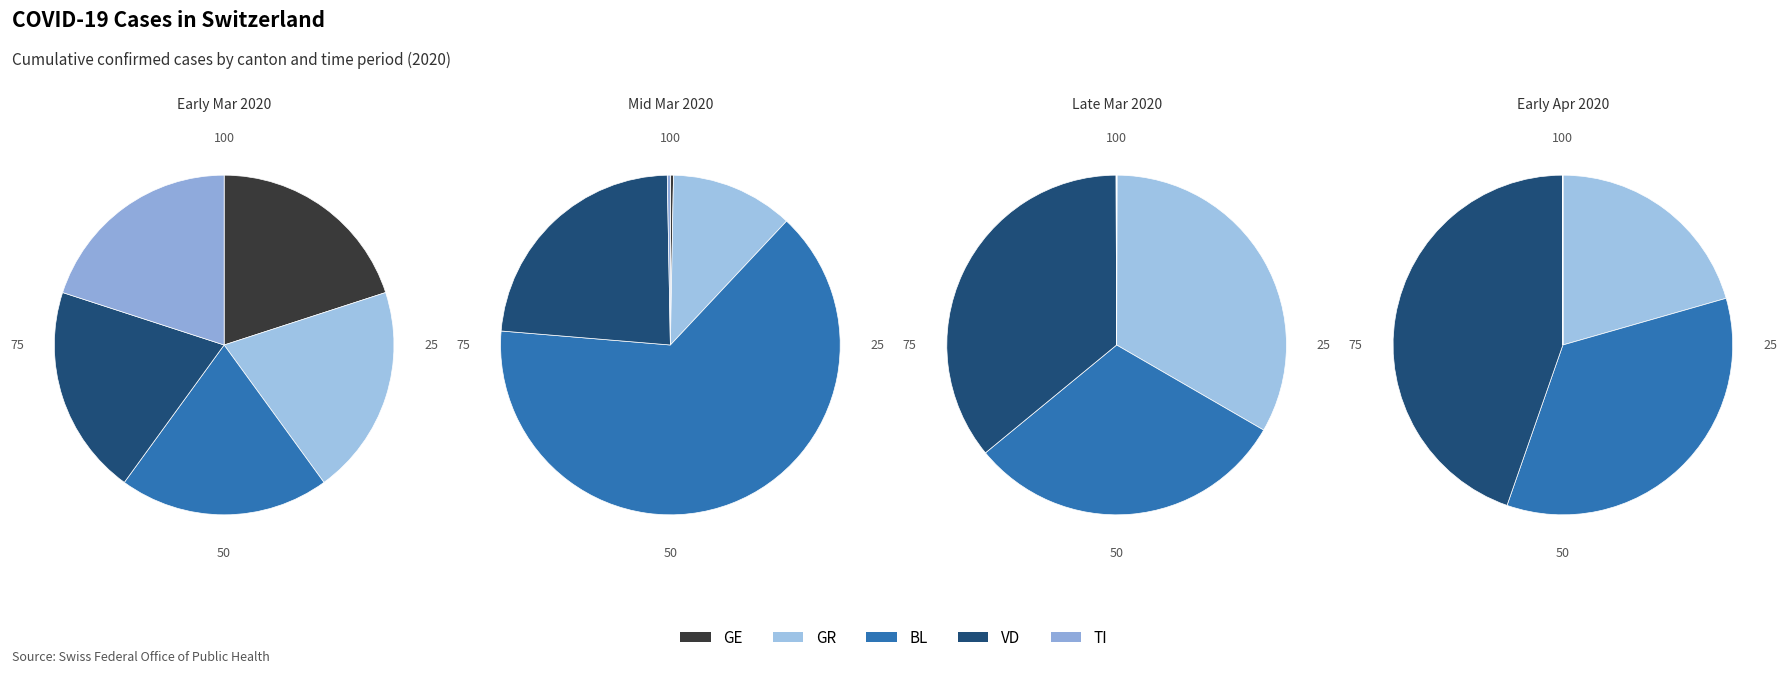

Between 23 and 0, which is larger?

23